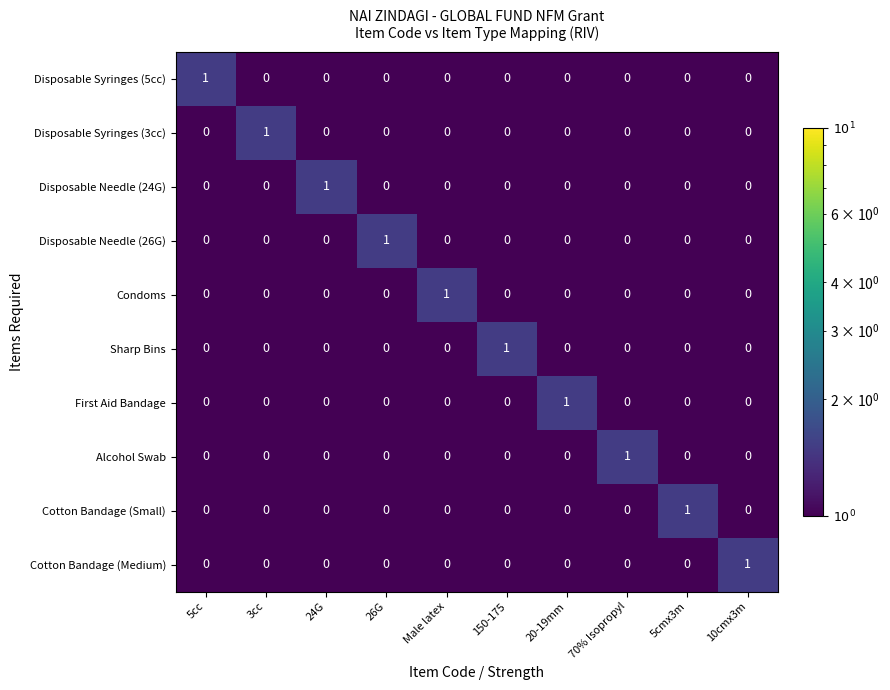

What is the spread (max minus min) of values at 26G?

1